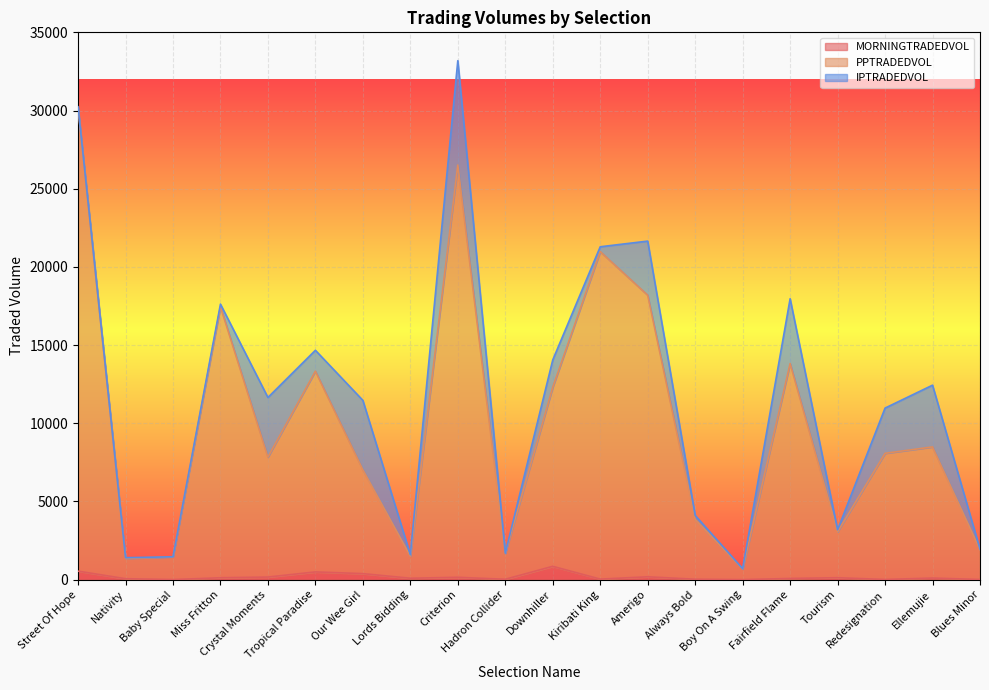

What is the minimum value for PPTRADEDVOL?

685.9